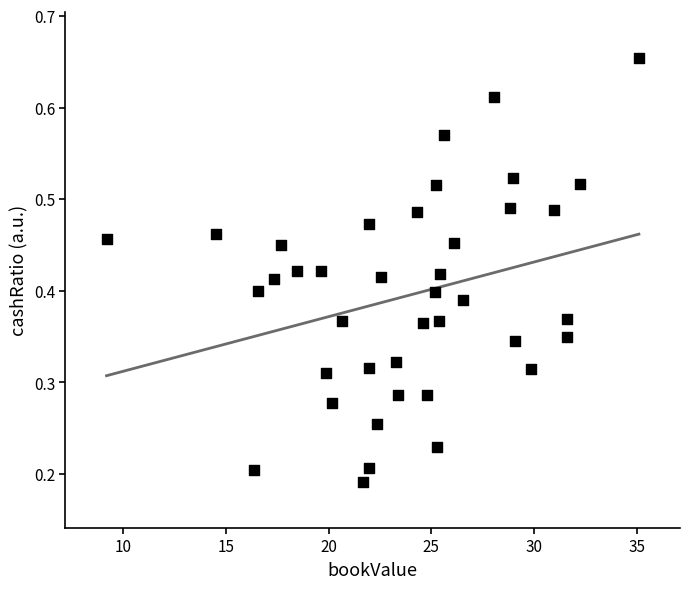

What is the range of X values (max minus min)?

25.9